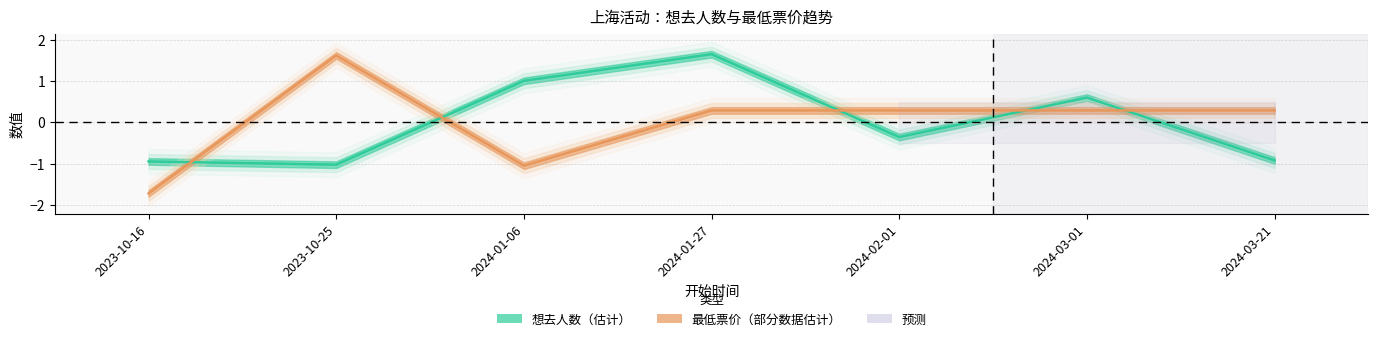

Rank the series by their average value, from lowest to highest.

想去人数, 最低票价